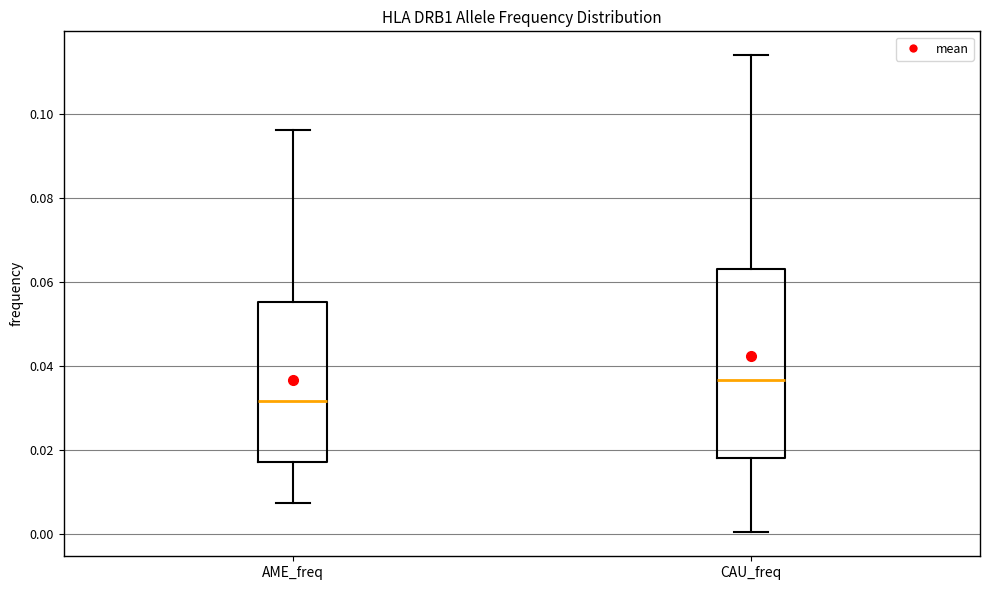

Comparing the boxes themselves (not the whiskers), which one is the tallest?

CAU_freq